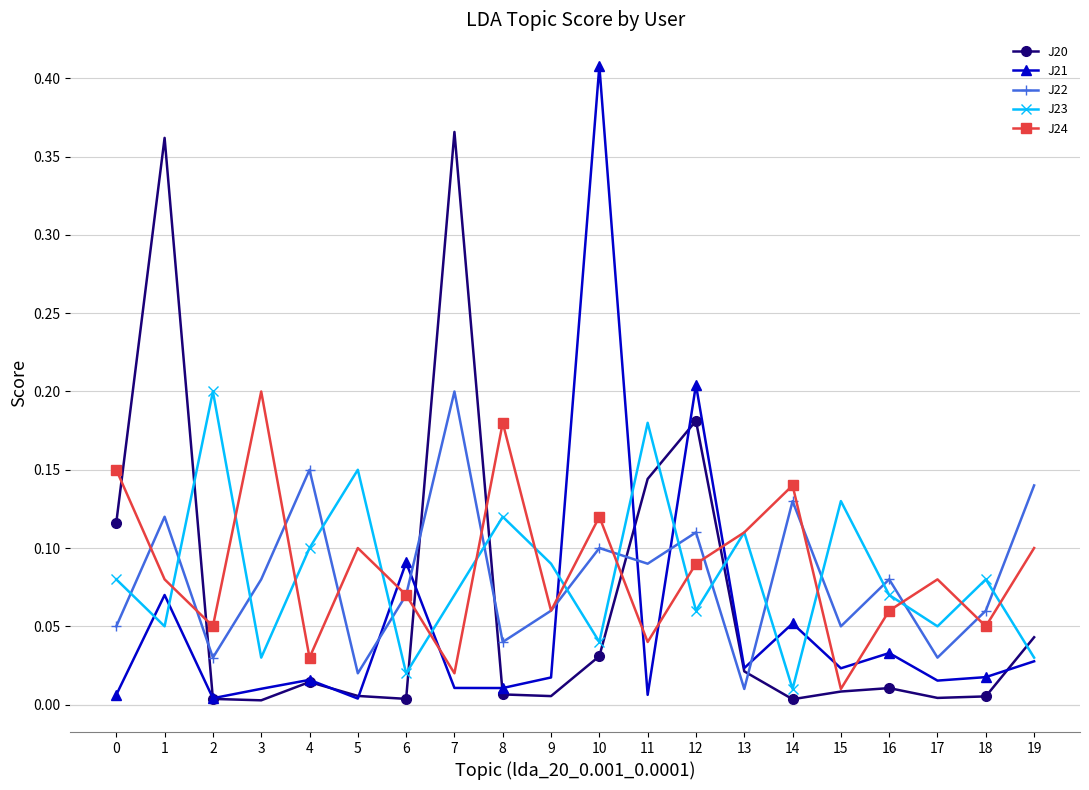

True or false: J20 has a value of 0.0 at 17.

True